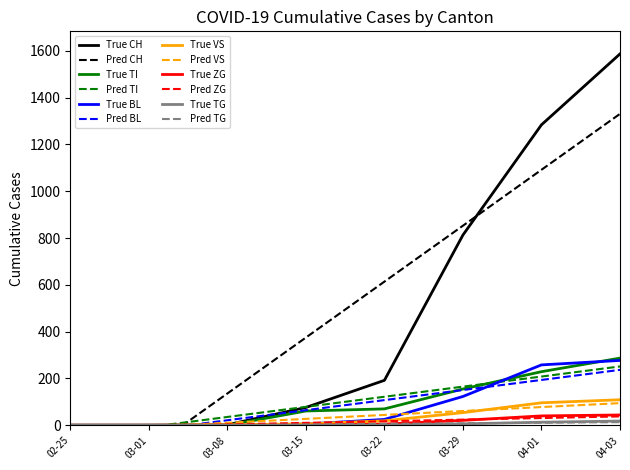

True or false: TG has a value of 30 at 2020-04-05.

False